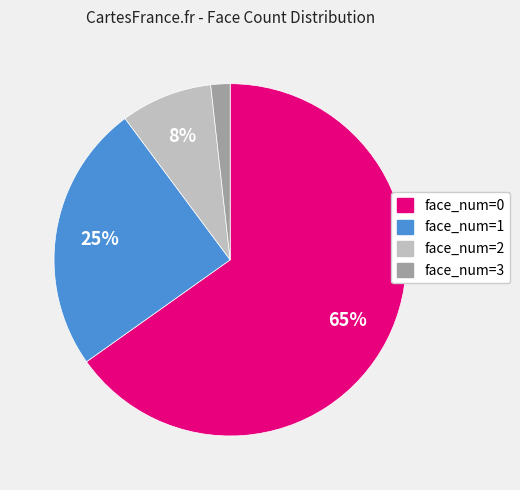

Is there any slice that represents more than half of the pie?

Yes